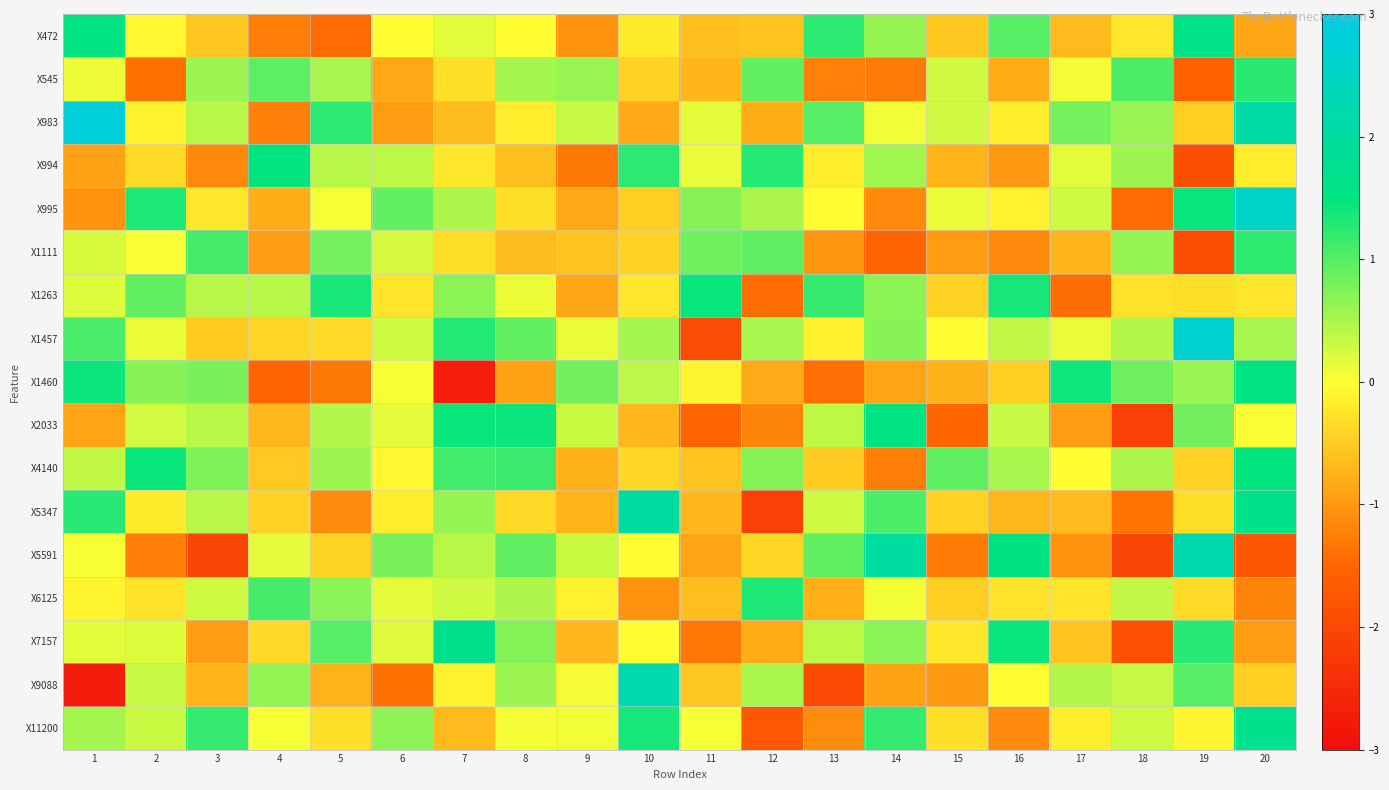

At how many categories does at least one series exceed 1?

17